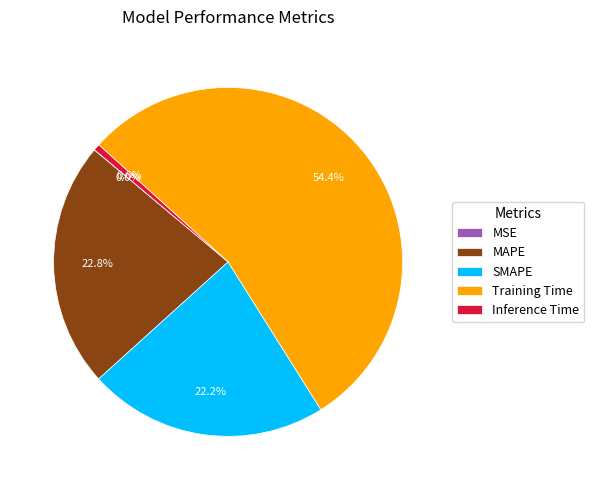

To the nearest percent, what portion does Inference Time represent?

1%